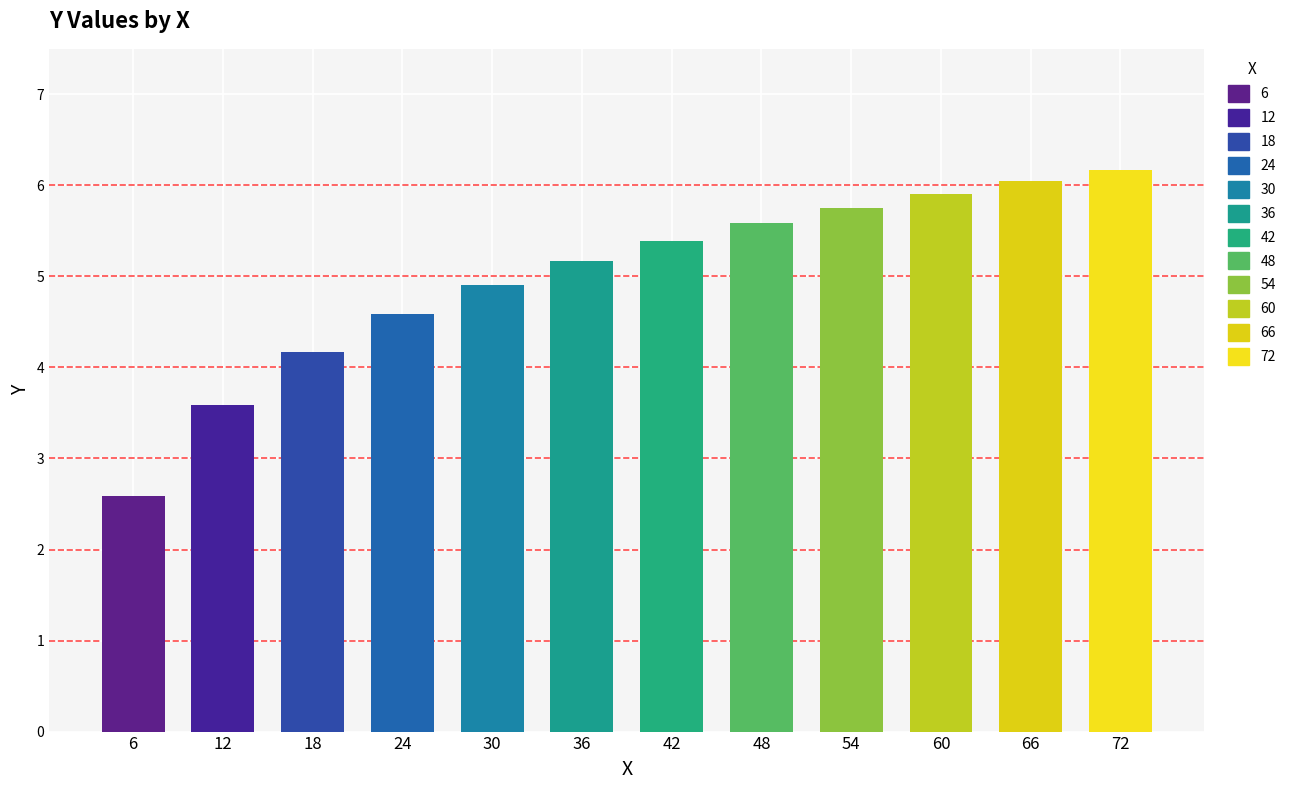

How many bars are there in total?

12